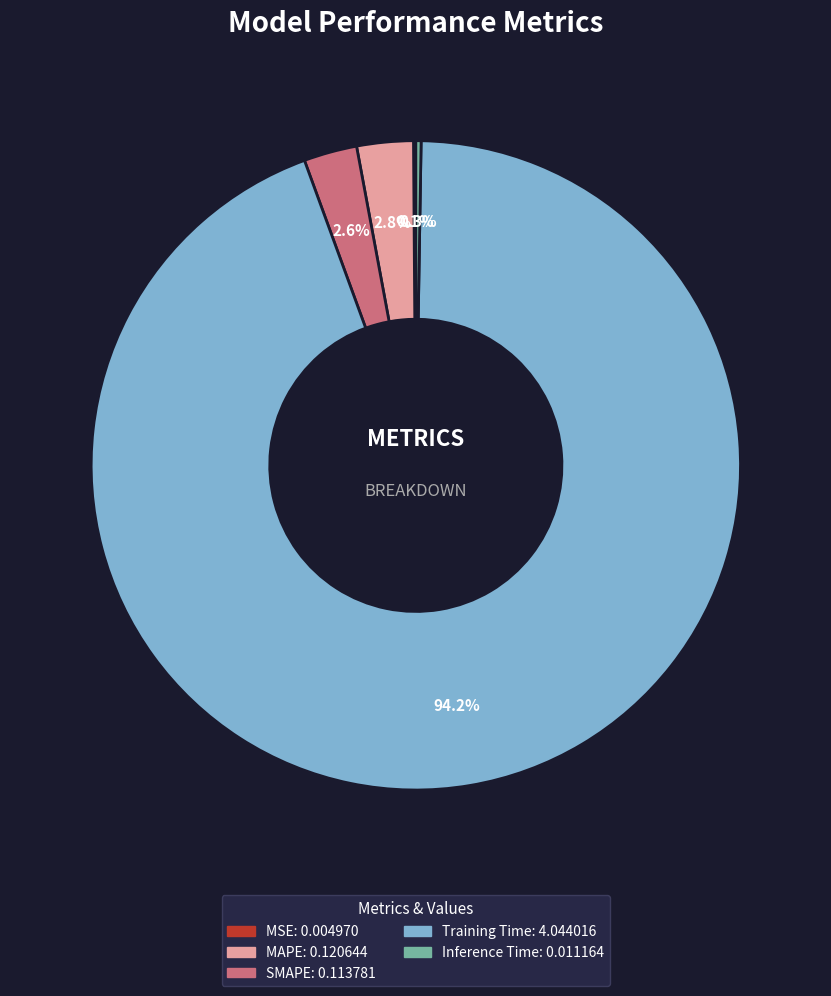

Which slice is the largest?

Training Time